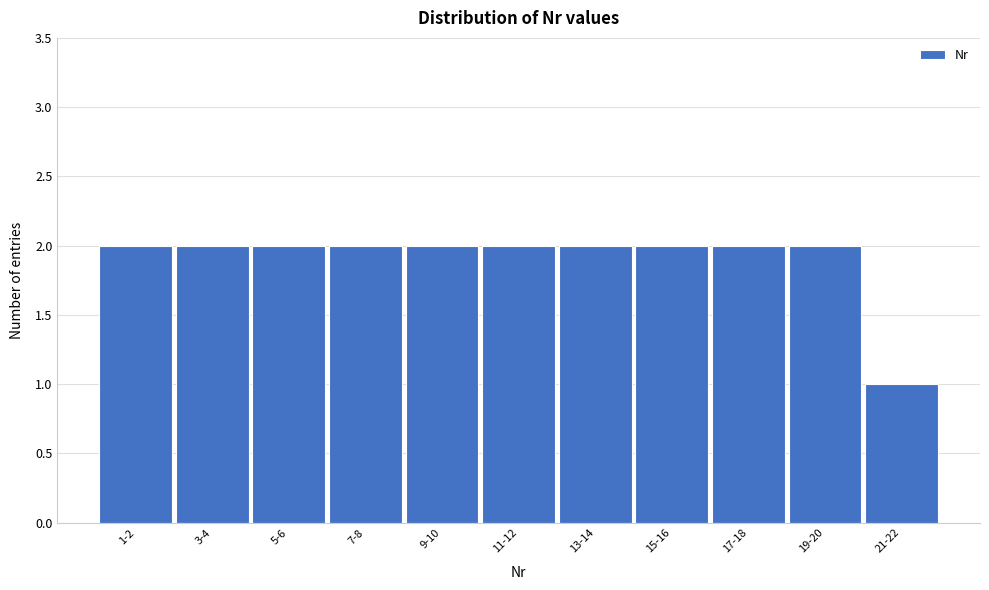

Reading left to right, transcribe all the data shown in this chart.

1-2=2	3-4=2	5-6=2	7-8=2	9-10=2	11-12=2	13-14=2	15-16=2	17-18=2	19-20=2	21-22=1